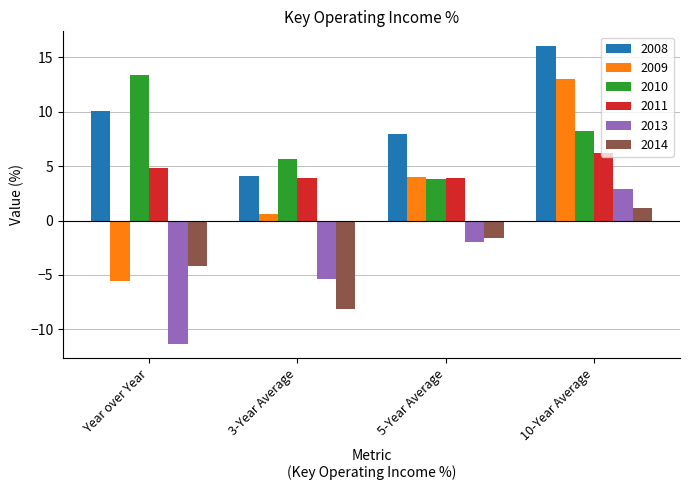

What is the value of the 2011 bar at the 2nd from the left?

3.9